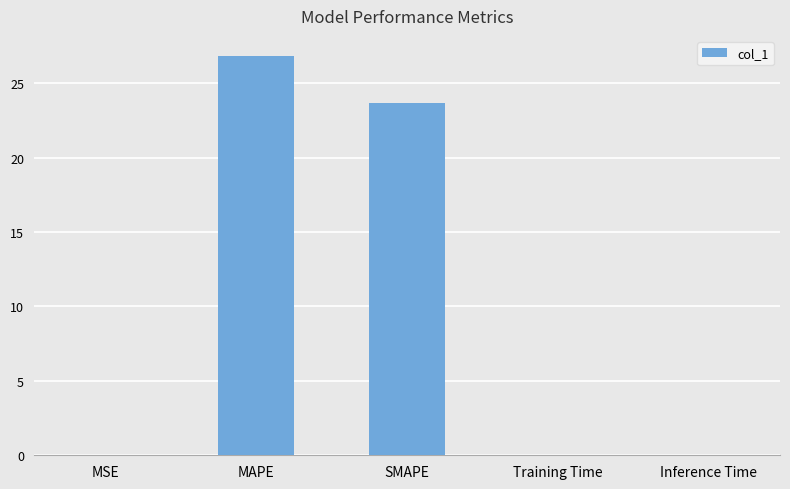

What is the average value?

10.1